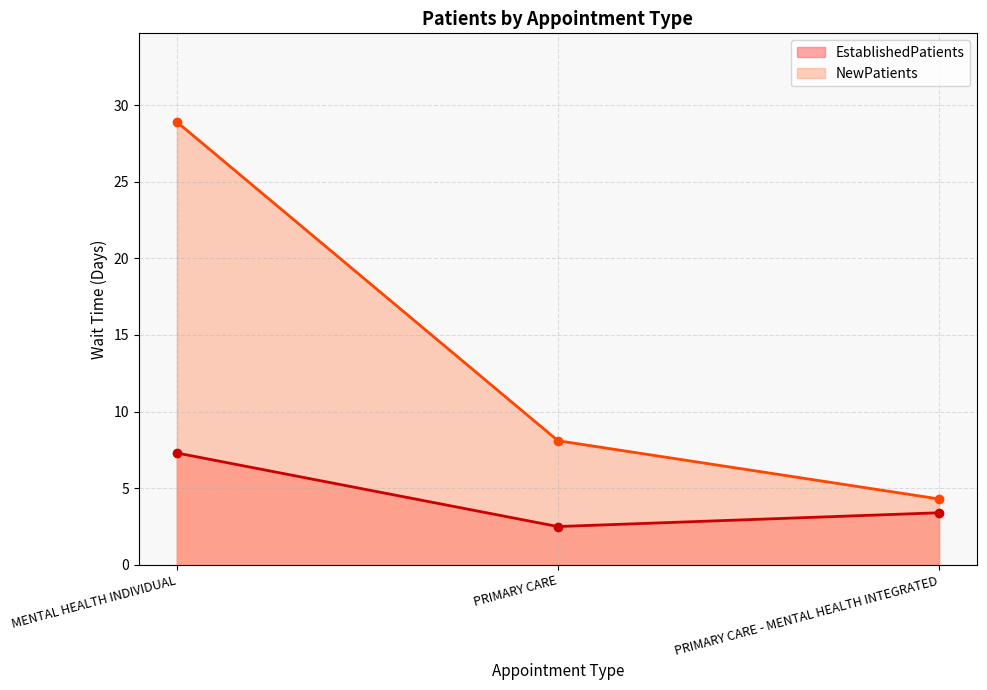

Which category has the lowest value across all series?

PRIMARY CARE